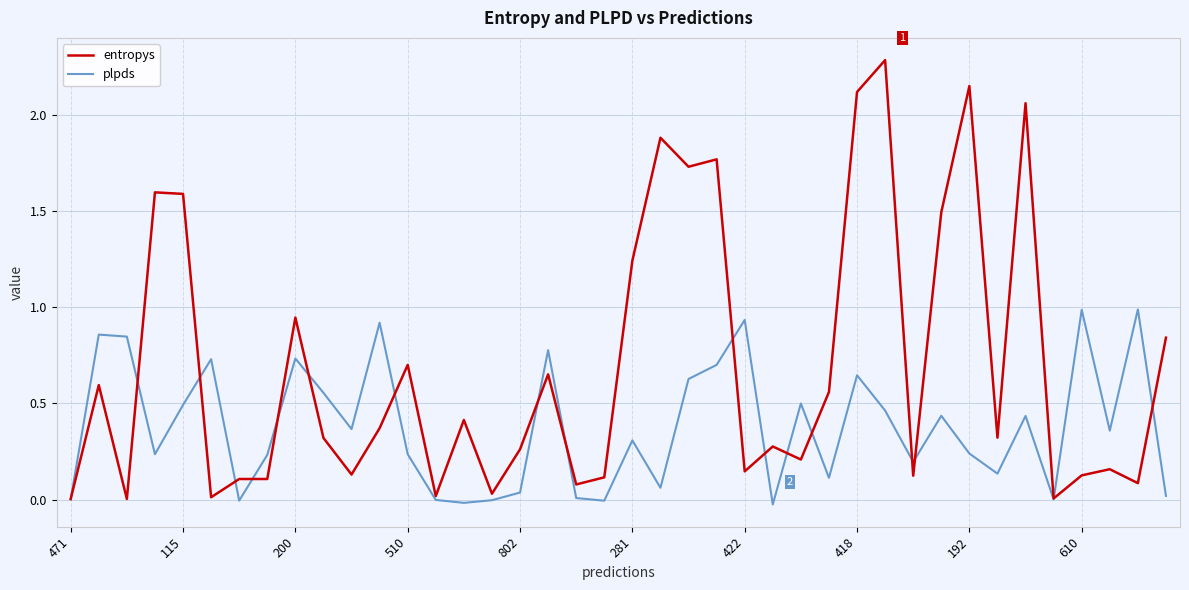

Which series has the largest range (max minus min)?

entropys